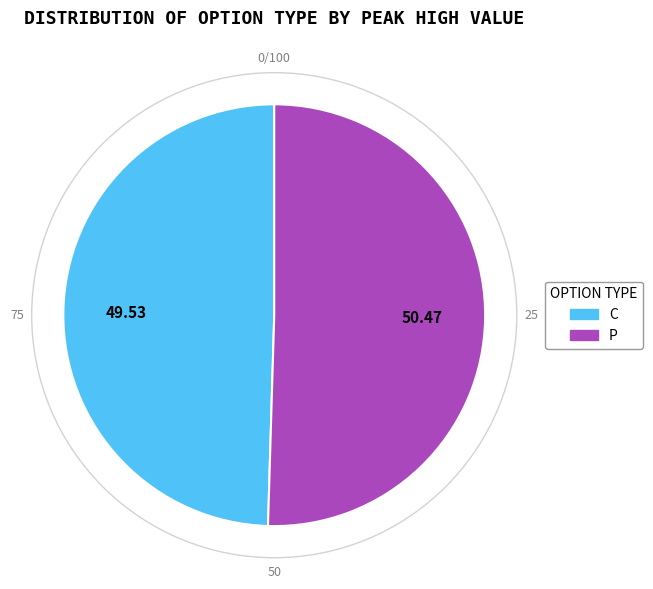

What is the ratio of the value at P to the value at C?

1.0